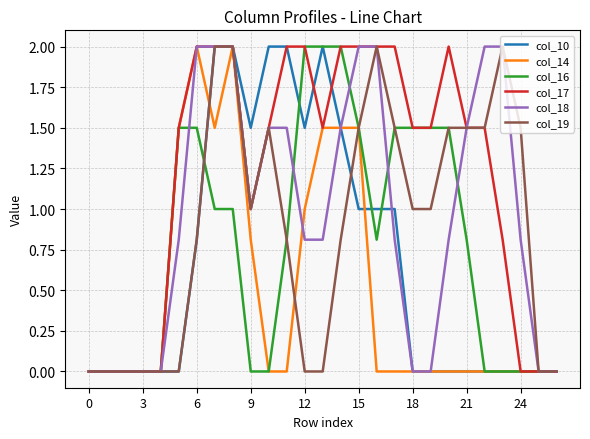

What is the maximum value for col_16?

2.0